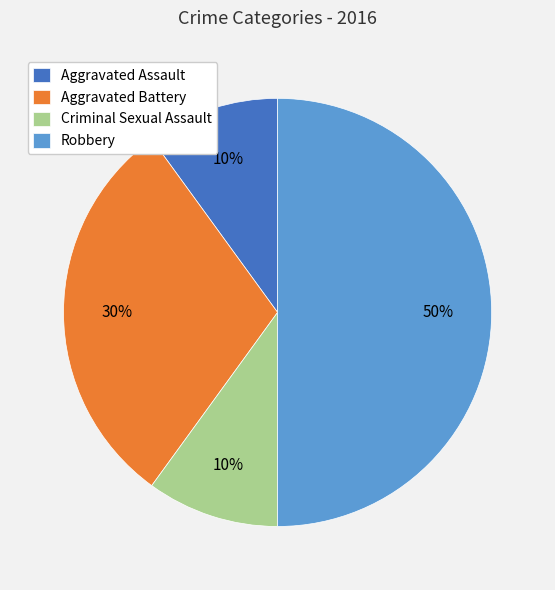

To the nearest percent, what is the difference between the Aggravated Battery and Robbery slice percentages?

20%